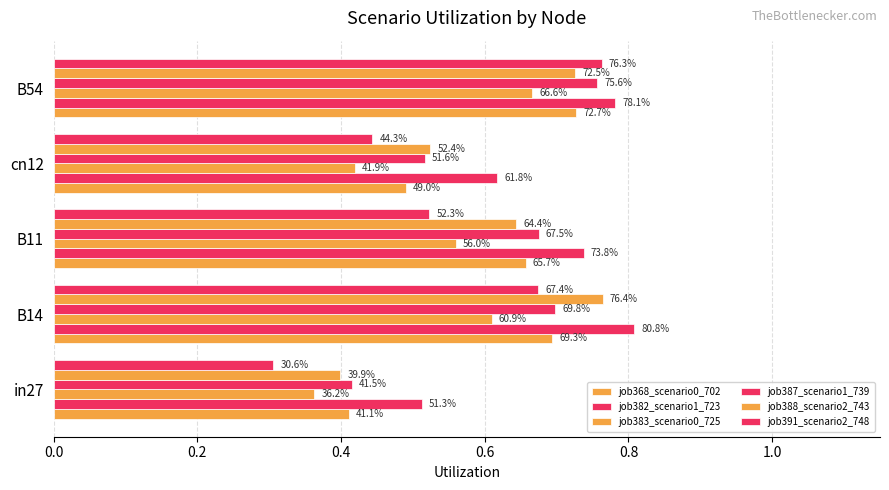

What is the sum of all job388_scenario2_743 values?

3.1